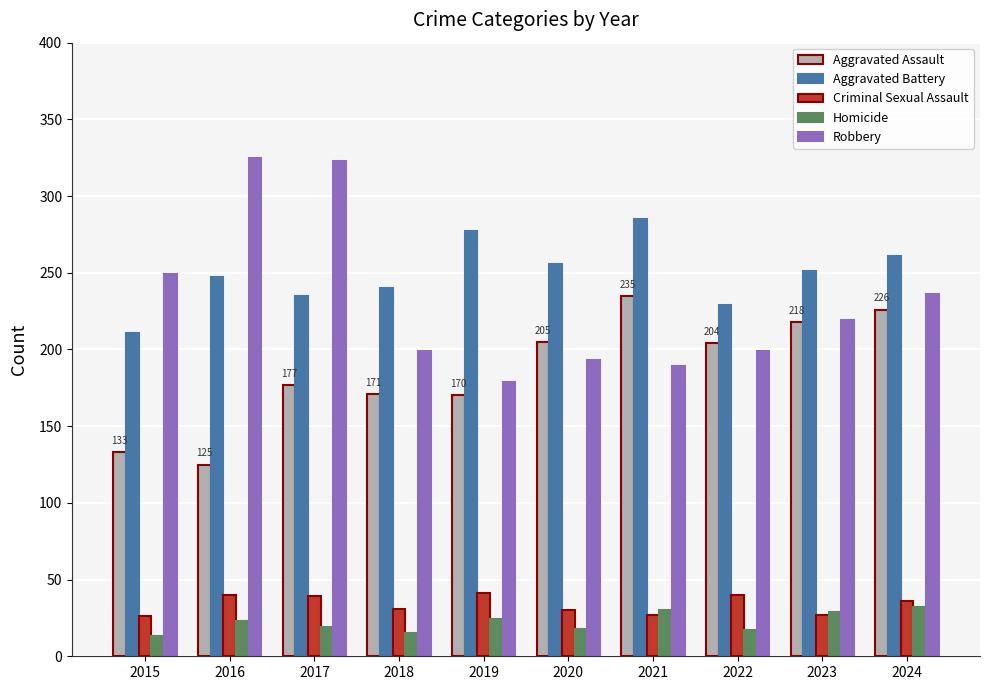

List the series in order of their peak value, lowest first.

Homicide, Criminal Sexual Assault, Aggravated Assault, Aggravated Battery, Robbery